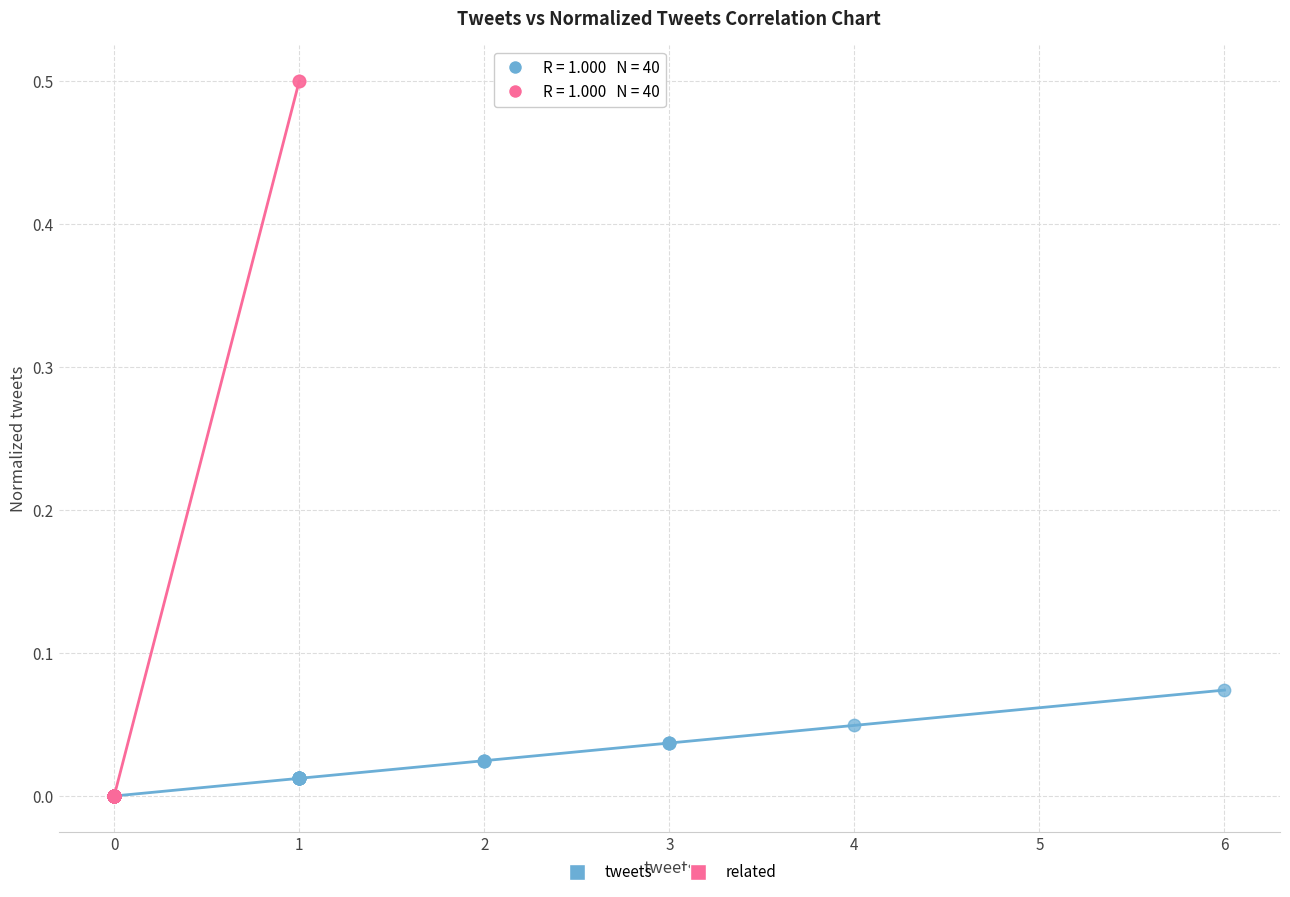

Which series has the largest Y range (max minus min)?

related